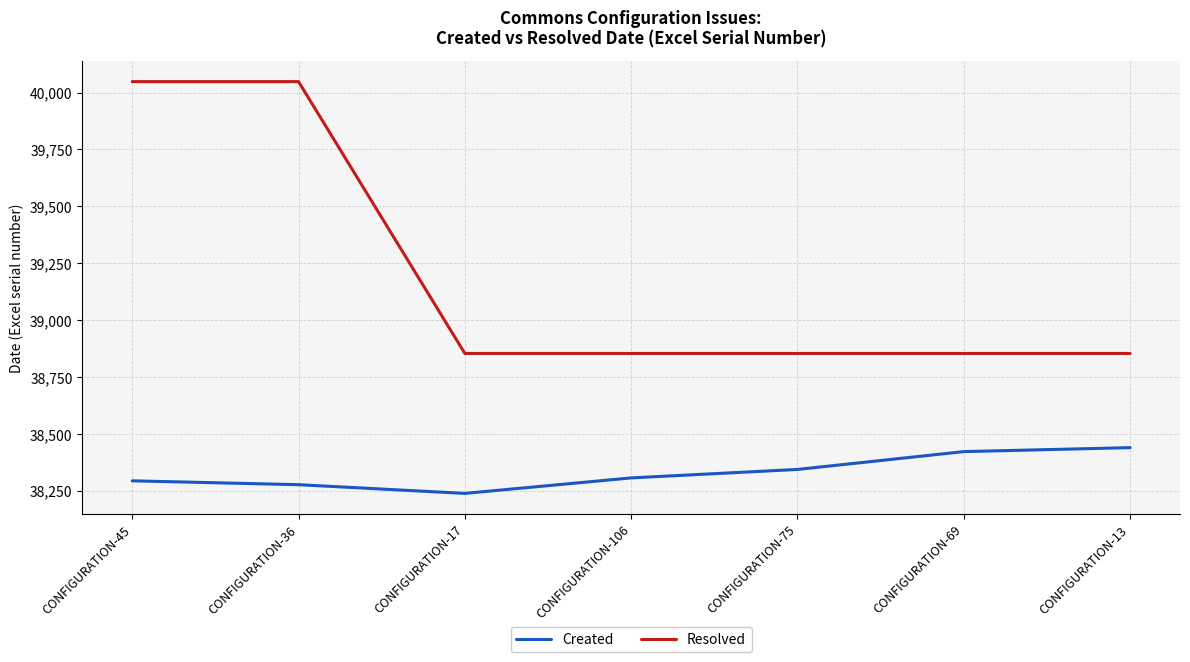

Rank the series at CONFIGURATION-106 from lowest to highest value.

Created, Resolved